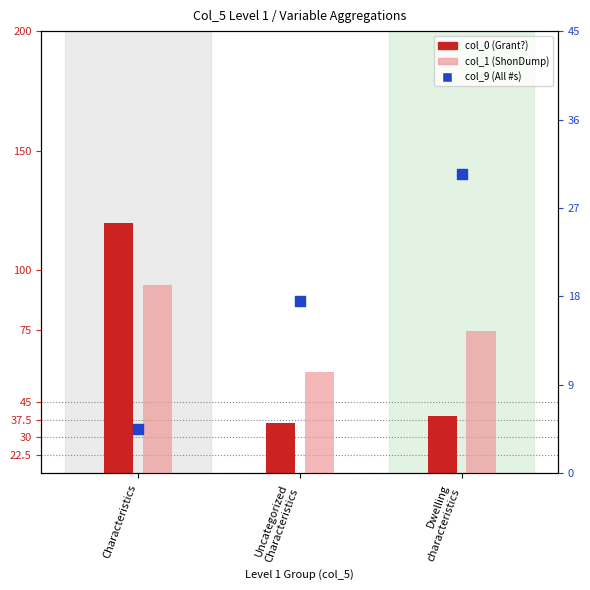

At which category is the sum across all series the highest?

Characteristics